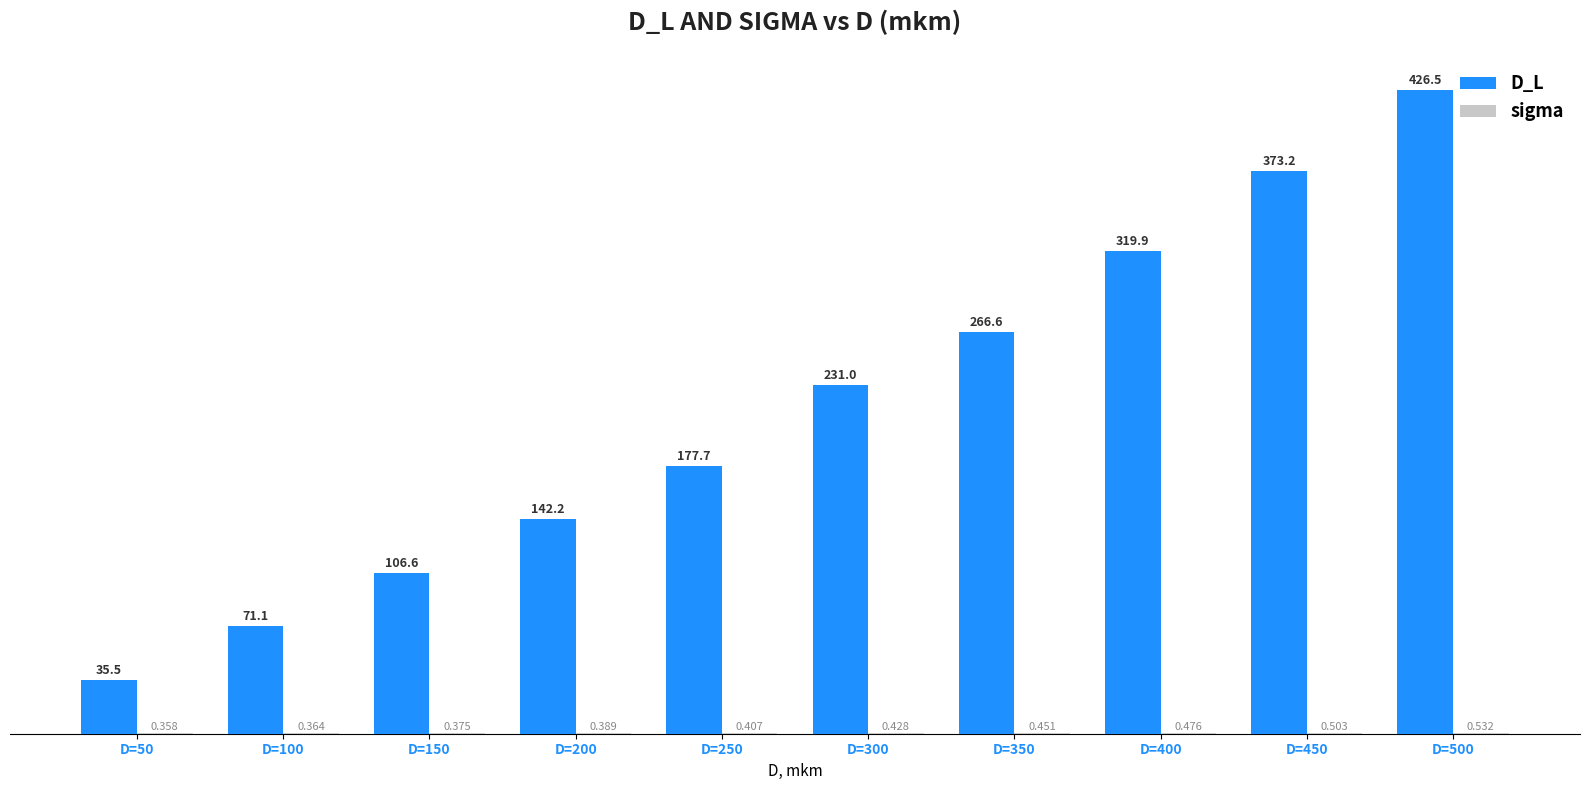

Where is D_L nearest to the value 231?

D=300